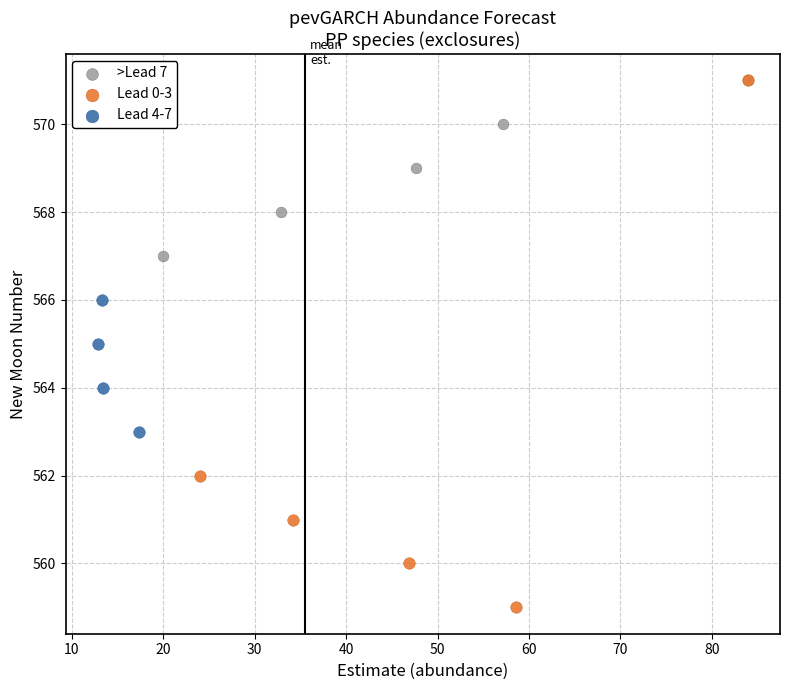

What are all the series names shown in the legend?

>Lead 7, Lead 0-3, Lead 4-7